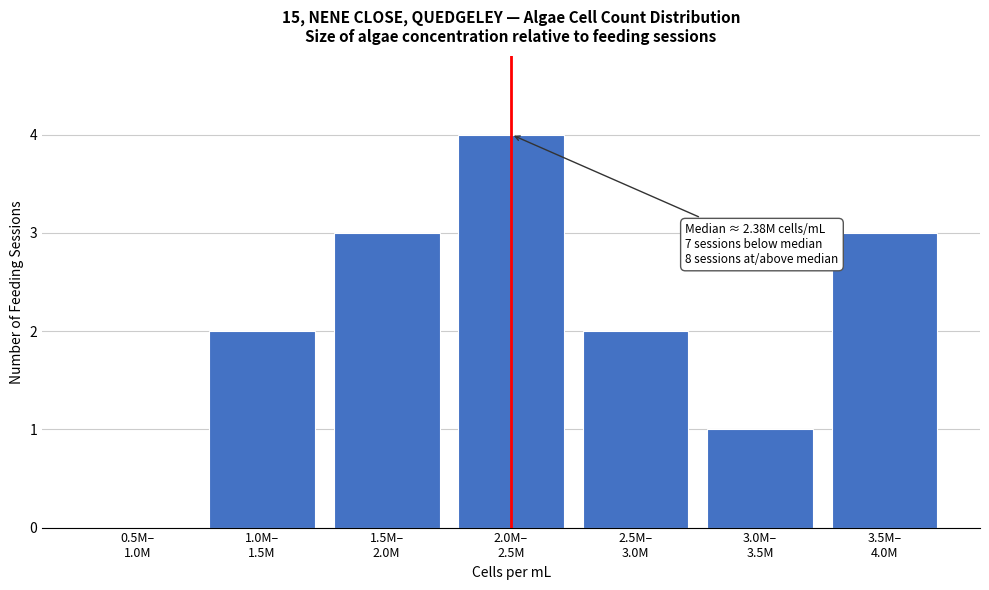

What is the greatest value displayed?

4